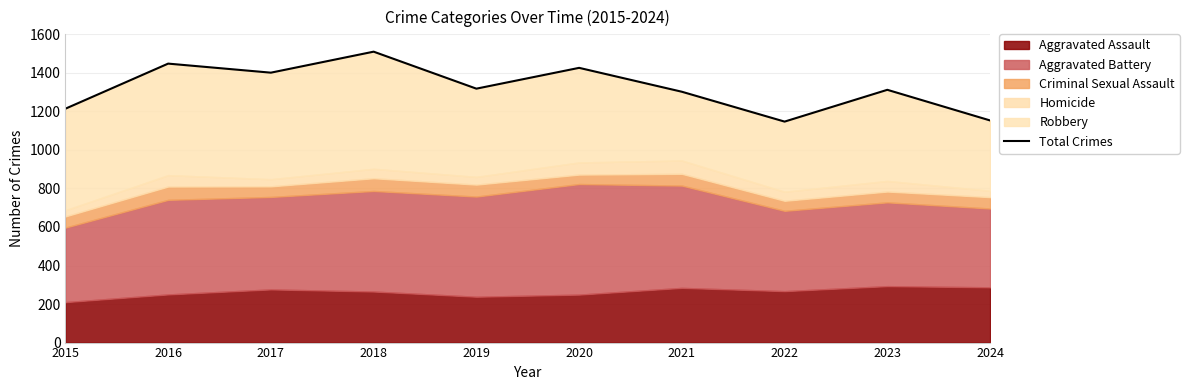

Rank the categories by value from lowest to highest.

2022, 2024, 2015, 2021, 2023, 2019, 2017, 2020, 2016, 2018